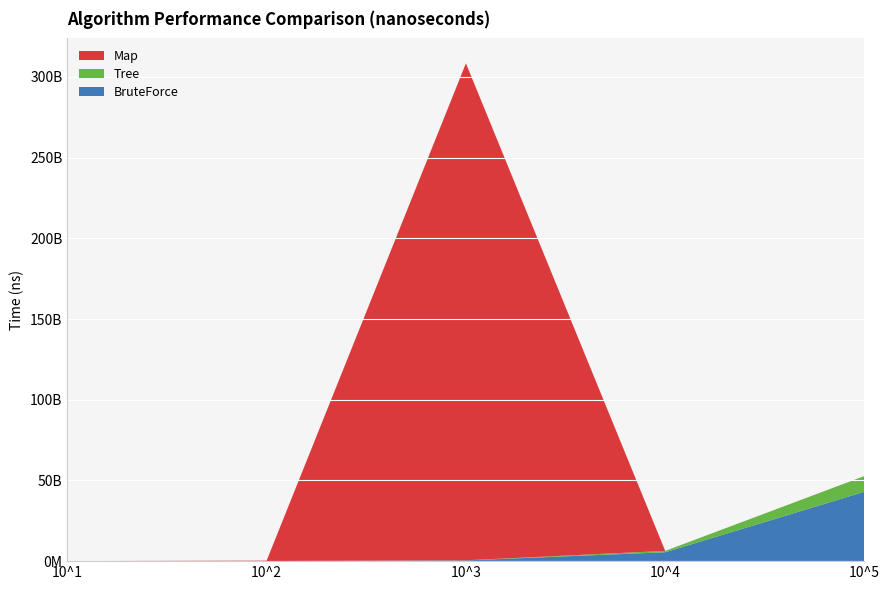

Reading left to right, extract all data points from this chart.

BruteForce: 10^1=5986900	10^2=46596000	10^3=460851800	10^4=5513548200	10^5=43013712700
Tree: 10^1=4363300	10^2=8498400	10^3=47503200	10^4=836230900	10^5=9727319500
Map: 10^1=16722100	10^2=280693600	10^3=307950048100	10^4=0	10^5=0